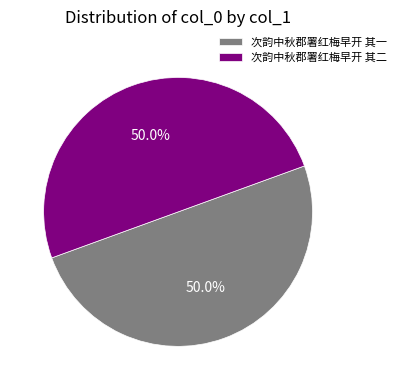

Approximately how many times larger is the value at 次韵中秋郡署红梅早开 其二 compared to 次韵中秋郡署红梅早开 其一?

1.0